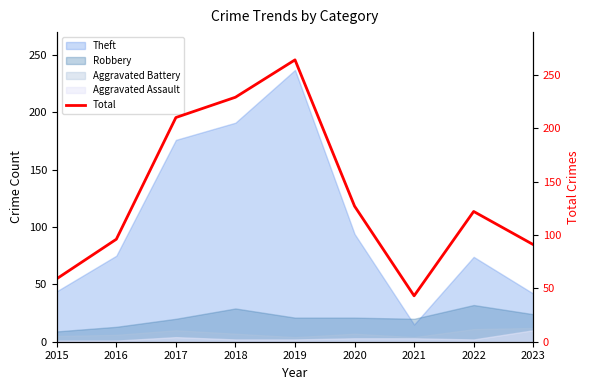

What is the maximum value shown in the chart?

264